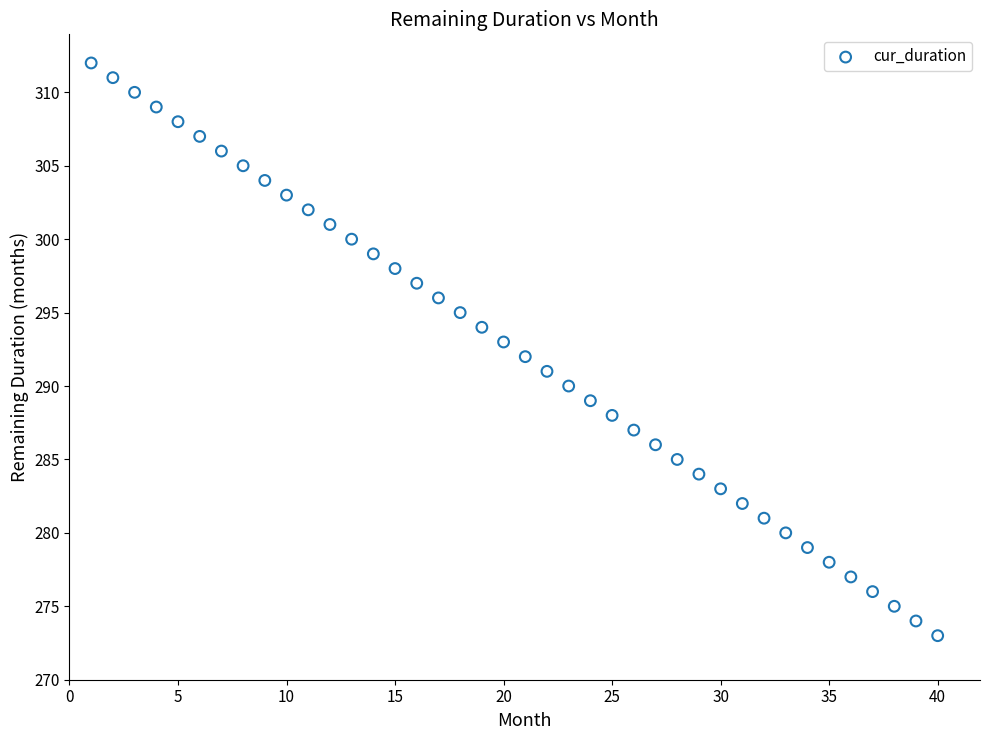

What is the range of Y values (max minus min)?

39